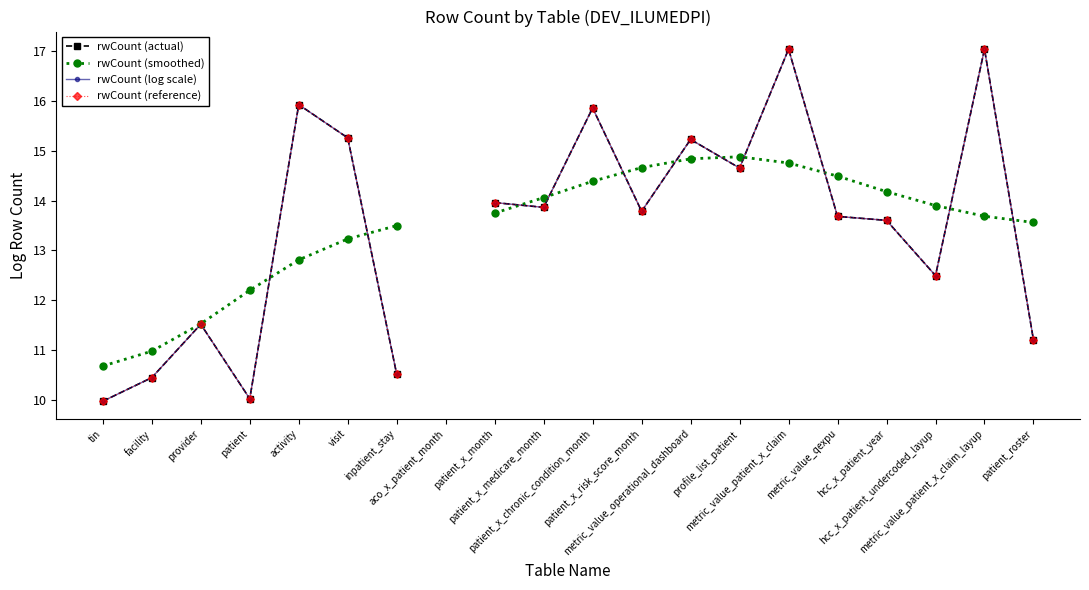

What are all the series names shown in the legend?

rwCount (actual), rwCount (smoothed), rwCount (log scale), rwCount (reference)